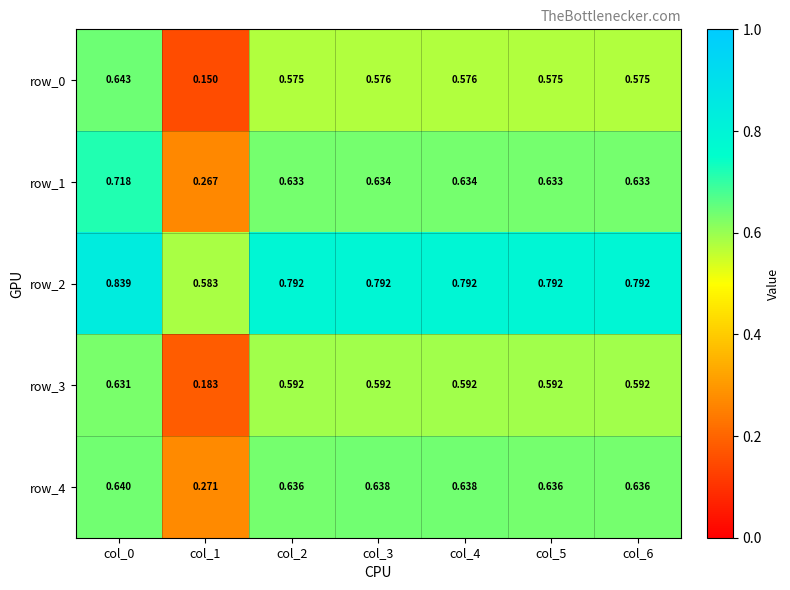

Which series has the widest spread of values?

row_0